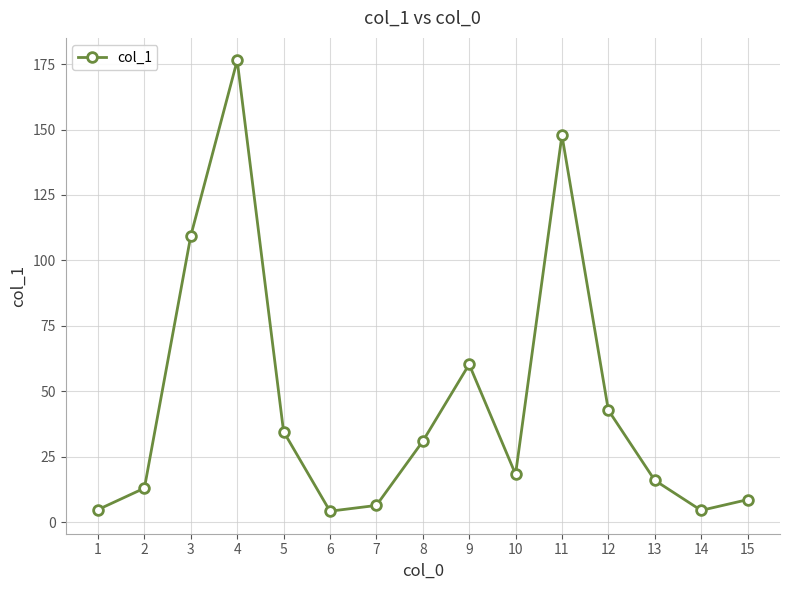

What is the smallest value displayed?

4.2